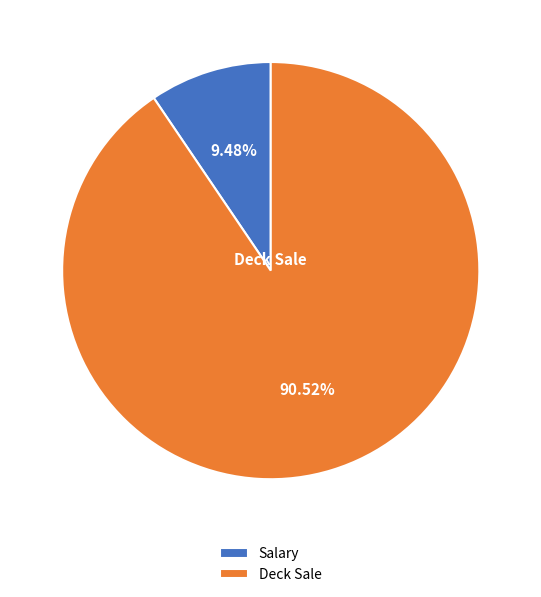

Is the sum of Deck Sale and Salary greater than half?

Yes